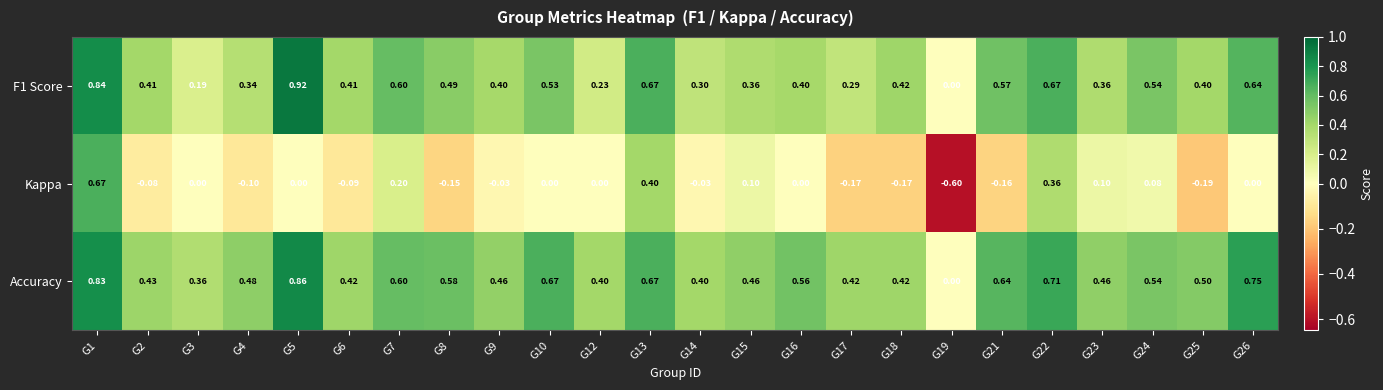

Which series has the largest range (max minus min)?

Kappa